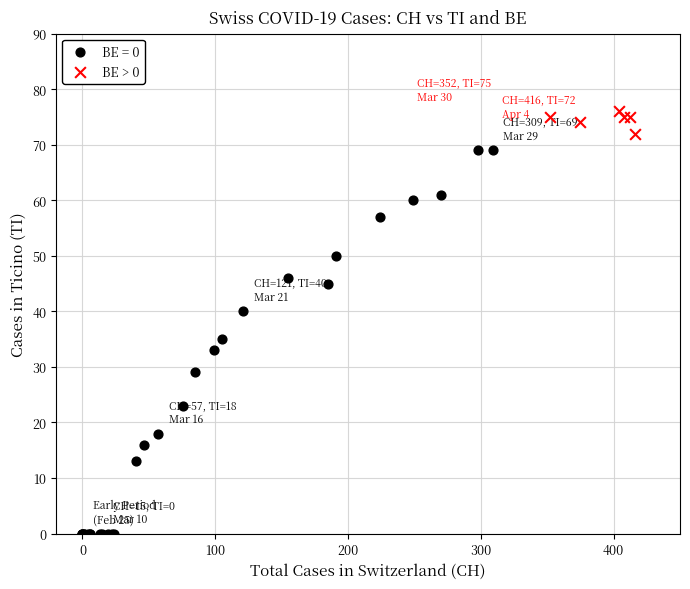

Which series has the largest Y range (max minus min)?

BE = 0